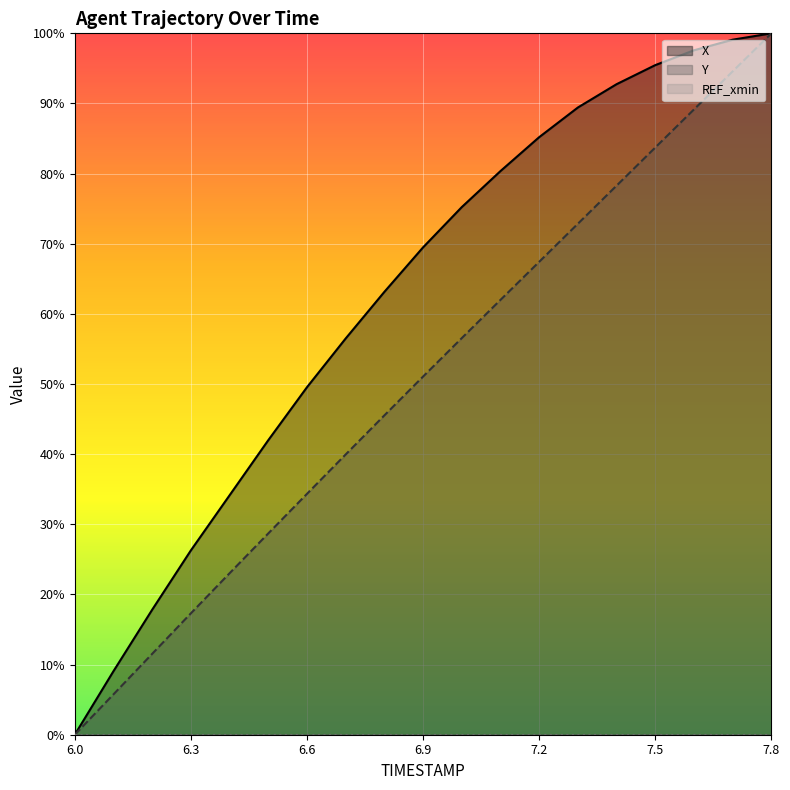

Is it true that X equals 0.9 at 7.4?

True